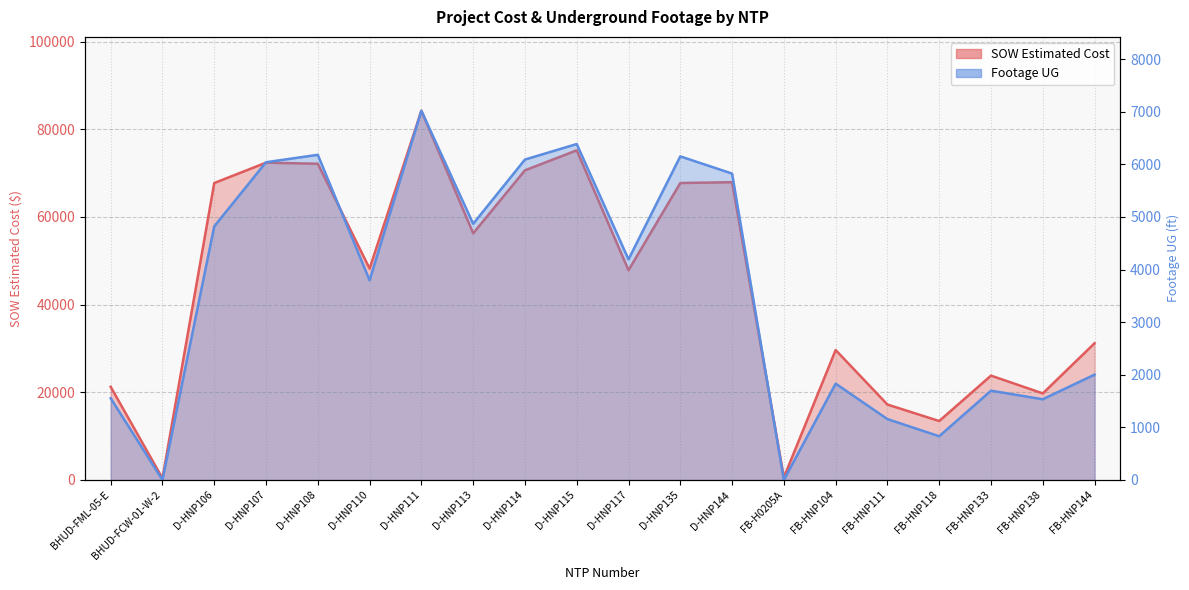

List the series in order of their overall mean, highest first.

SOW Estimated Cost, Footage UG